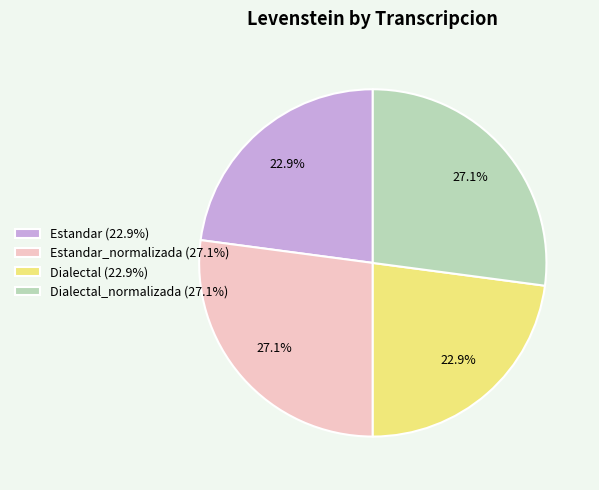

How many slices are in this pie chart?

4